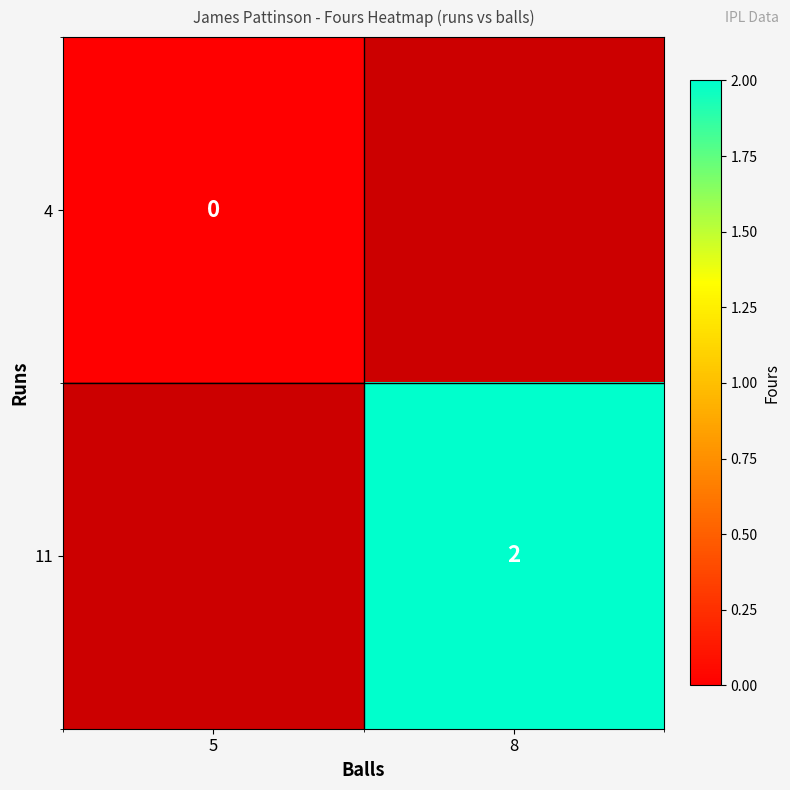

How many categories are shown in the chart?

2